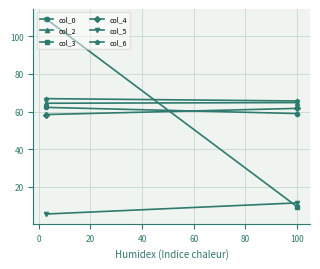

What are all the series names shown in the legend?

col_0, col_2, col_3, col_4, col_5, col_6